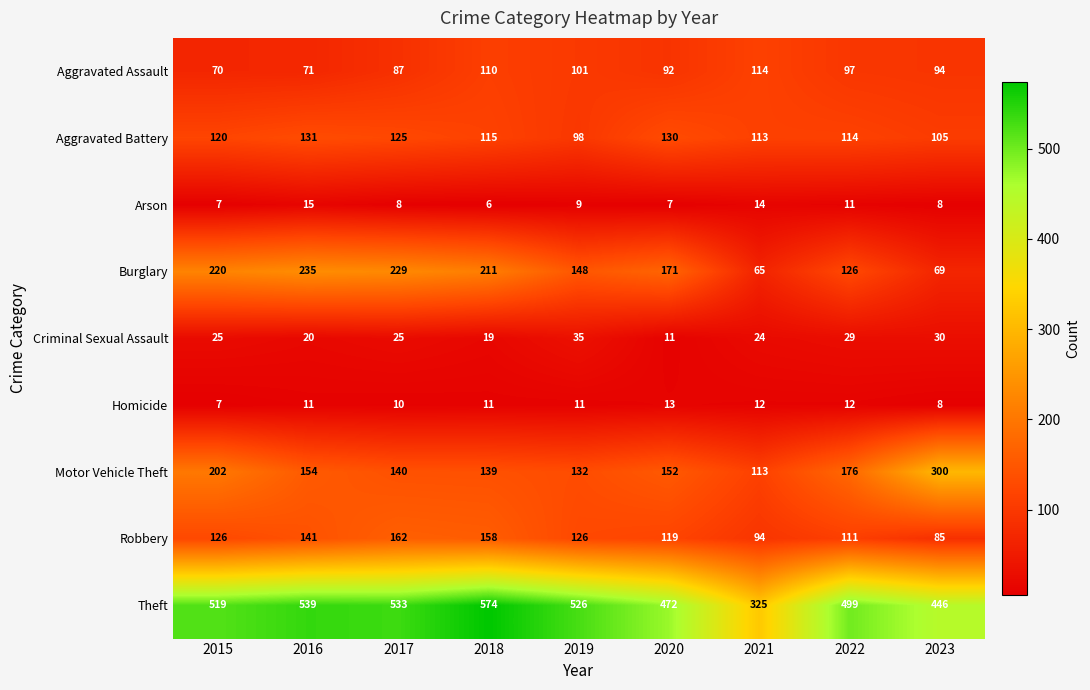

What is the average value of the Burglary series?

164